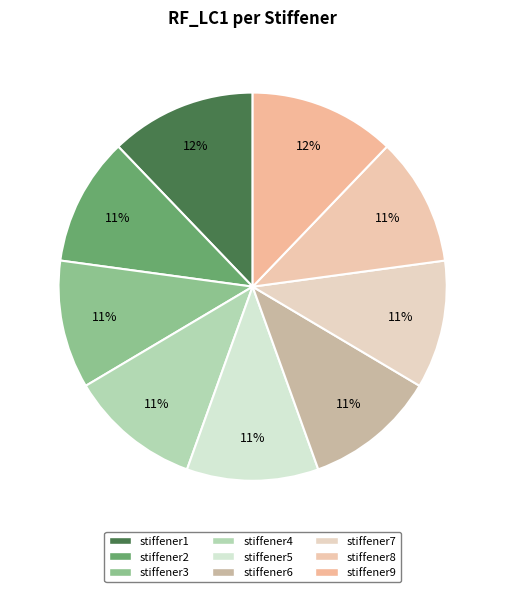

What percentage is the stiffener5 slice, to the nearest percent?

11%